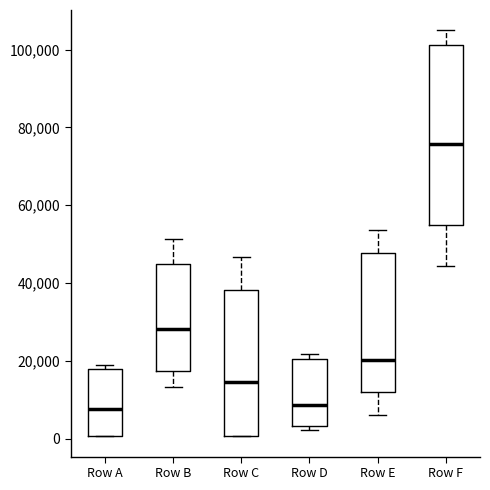

Reading left to right, transcribe this box plot: for each box, give where its median line is, the range the box spans, and where its two whiskers end, as read against the y-axis. The values are not printed on the chart, so give them approximately, as read against the axis.

Row A: median 8000, box 0 to 18000, whiskers 0 to 18000 (just above the box's upper edge)
Row B: median 28000, box 18000 to 44000, whiskers 14000 to 52000
Row C: median 14000, box 0 to 38000, whiskers 0 to 46000
Row D: median 8000, box 4000 to 20000, whiskers 2000 to 22000
Row E: median 20000, box 12000 to 48000, whiskers 6000 to 54000
Row F: median 76000, box 54000 to 102000, whiskers 44000 to 104000